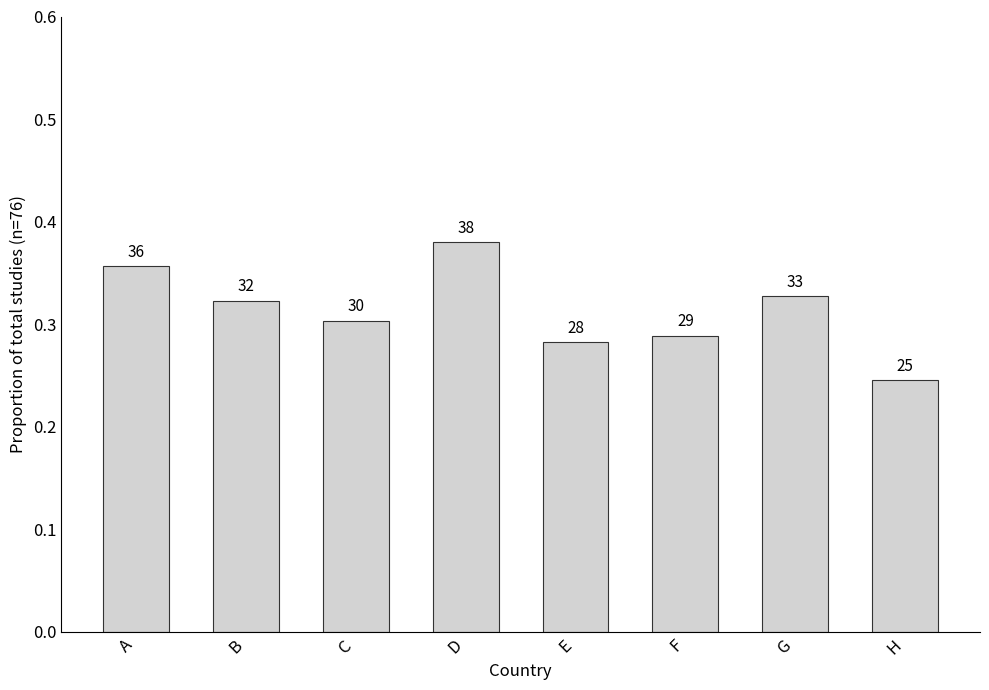

Which category has the highest value across all series?

D